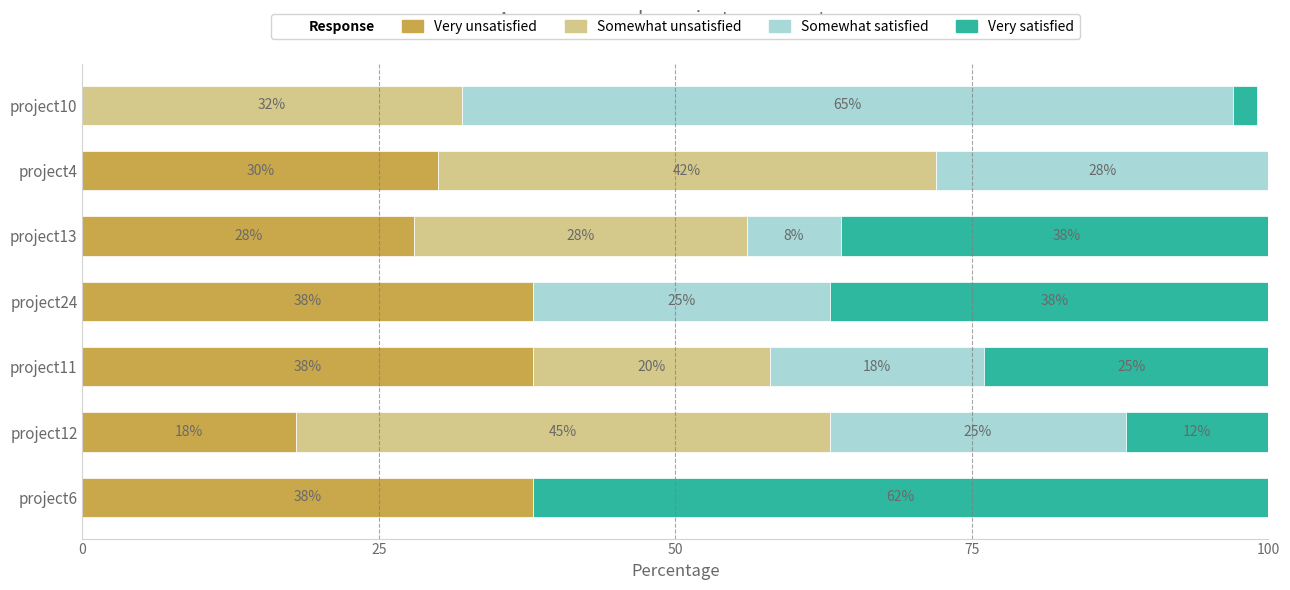

What are all the series names shown in the legend?

Very unsatisfied, Somewhat unsatisfied, Somewhat satisfied, Very satisfied